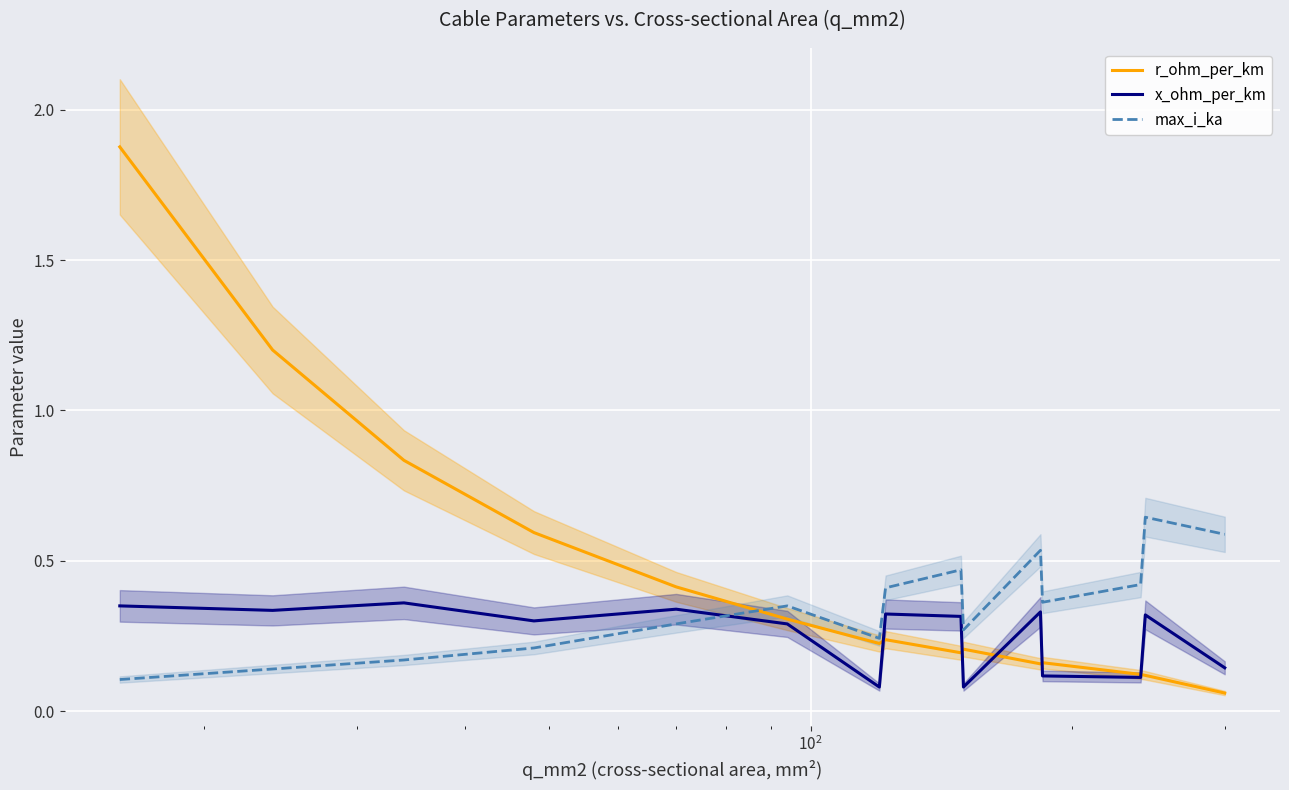

True or false: x_ohm_per_km and max_i_ka cross at least once.

True